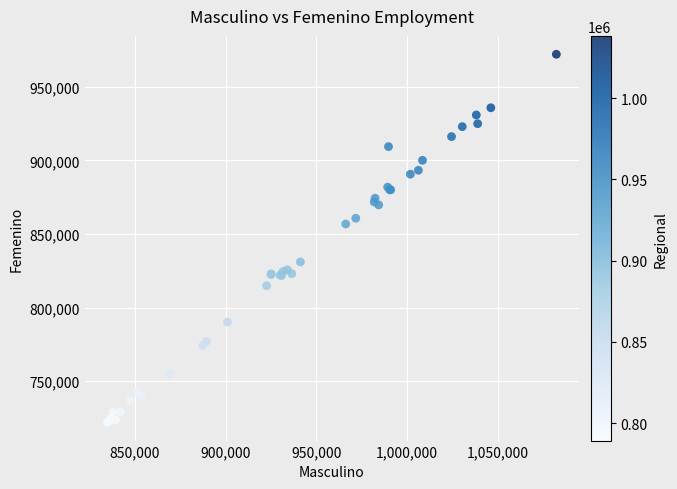

What Y value in the scatter plot is closest to 847060?

856745